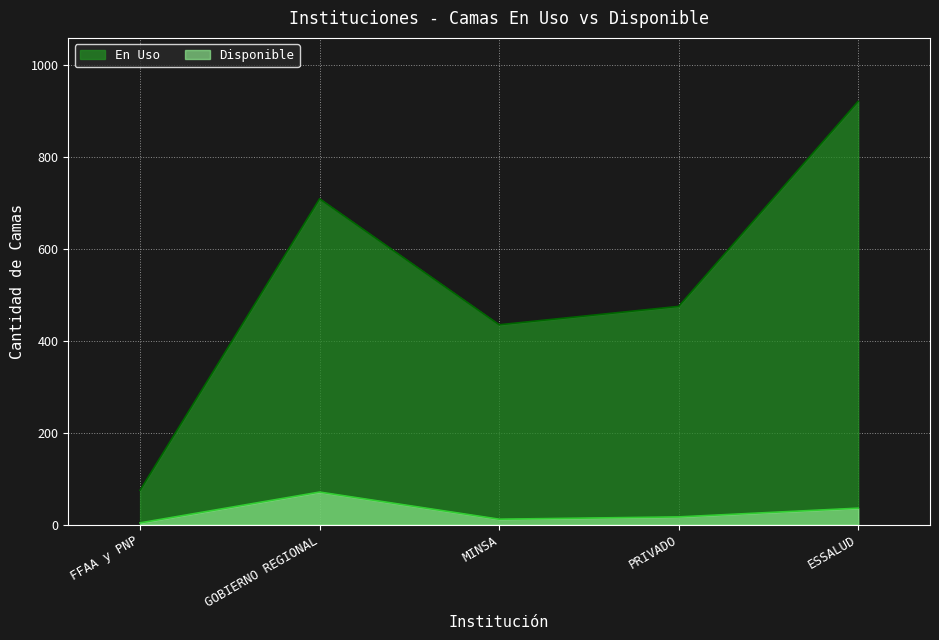

Is the value of En Uso at ESSALUD greater than the value of Disponible at ESSALUD?

Yes